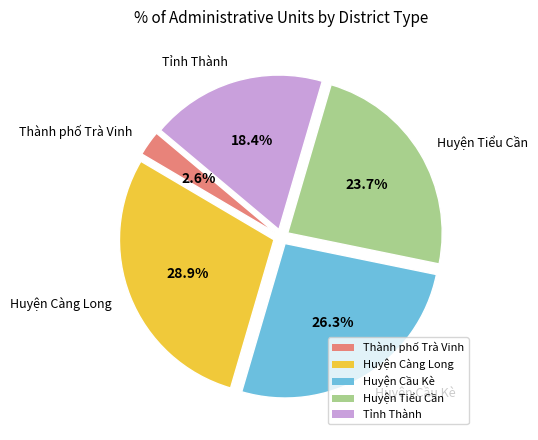

What is the ratio of the value at Huyện Càng Long to the value at Huyện Cầu Kè?

1.1